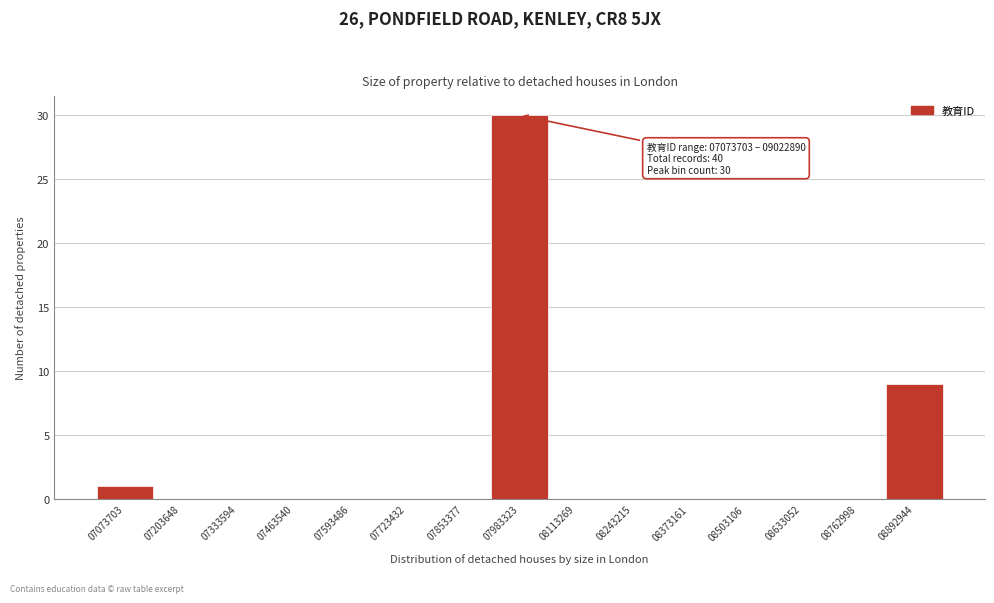

Reading left to right, what are all the values shown in this chart?

07073703=1	07203648=0	07333594=0	07463540=0	07593486=0	07723432=0	07853377=0	07983323=30	08113269=0	08243215=0	08373161=0	08503106=0	08633052=0	08762998=0	08892944=9